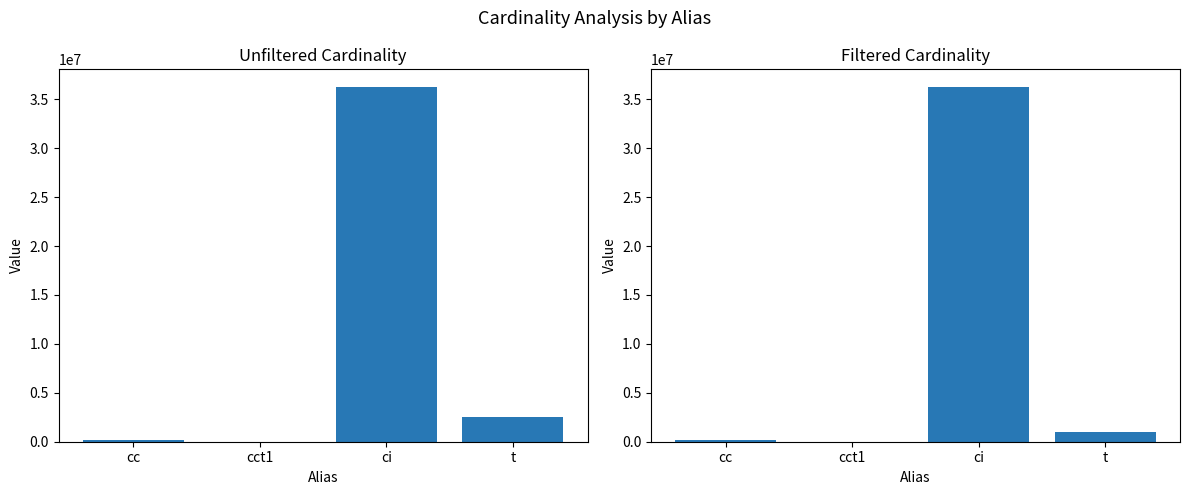

Which category has the highest value across all series?

ci